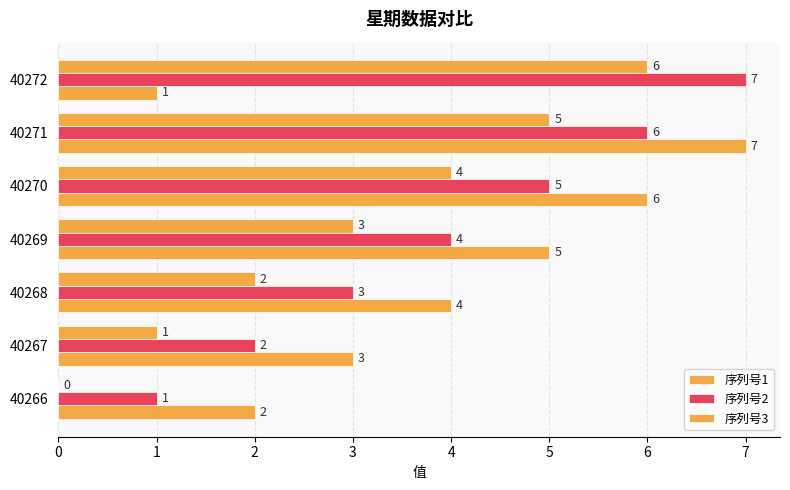

Reading right to left, list all the values displayed in this chart.

序列号1: 1	7	6	5	4	3	2
序列号2: 7	6	5	4	3	2	1
序列号3: 6	5	4	3	2	1	0